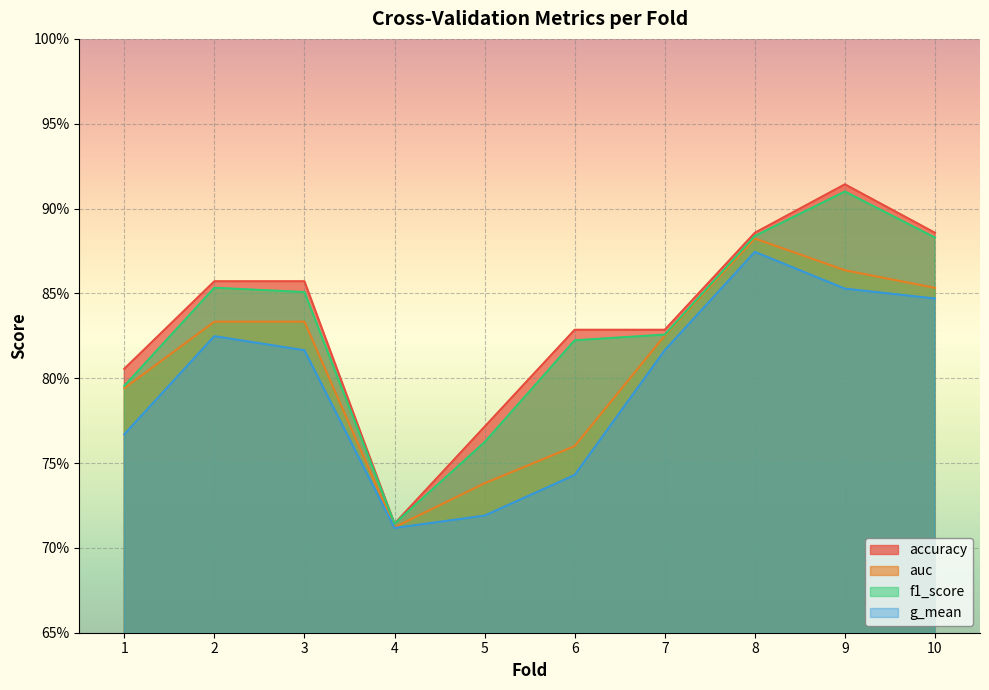

At which label does f1_score reach its peak?

9